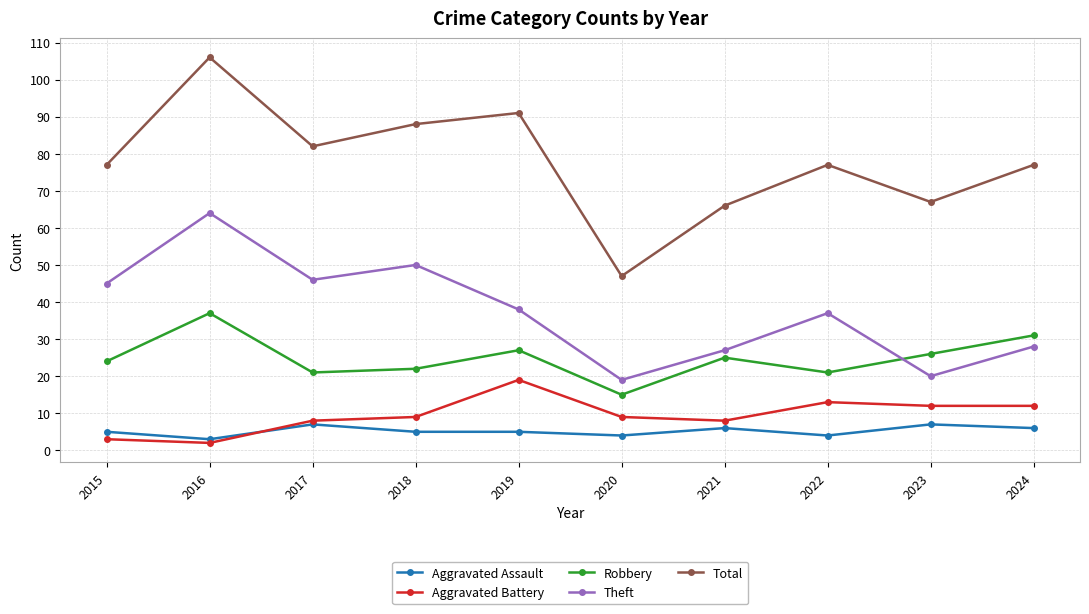

What are all the series names shown in the legend?

Aggravated Assault, Aggravated Battery, Robbery, Theft, Total